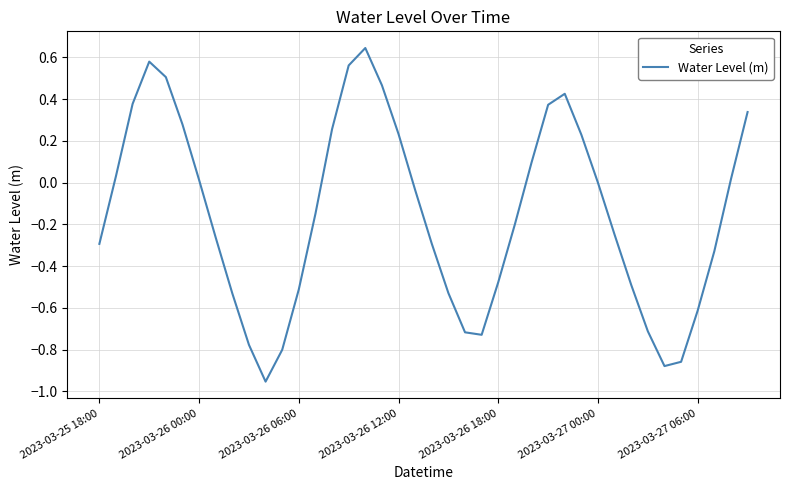

What is the difference between the maximum and minimum values?

1.6